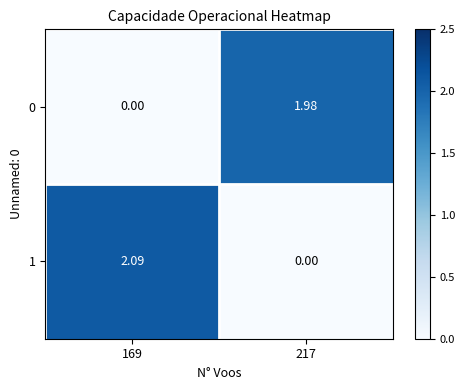

Is the value of 0 at 169 greater than the value of 1 at 169?

No